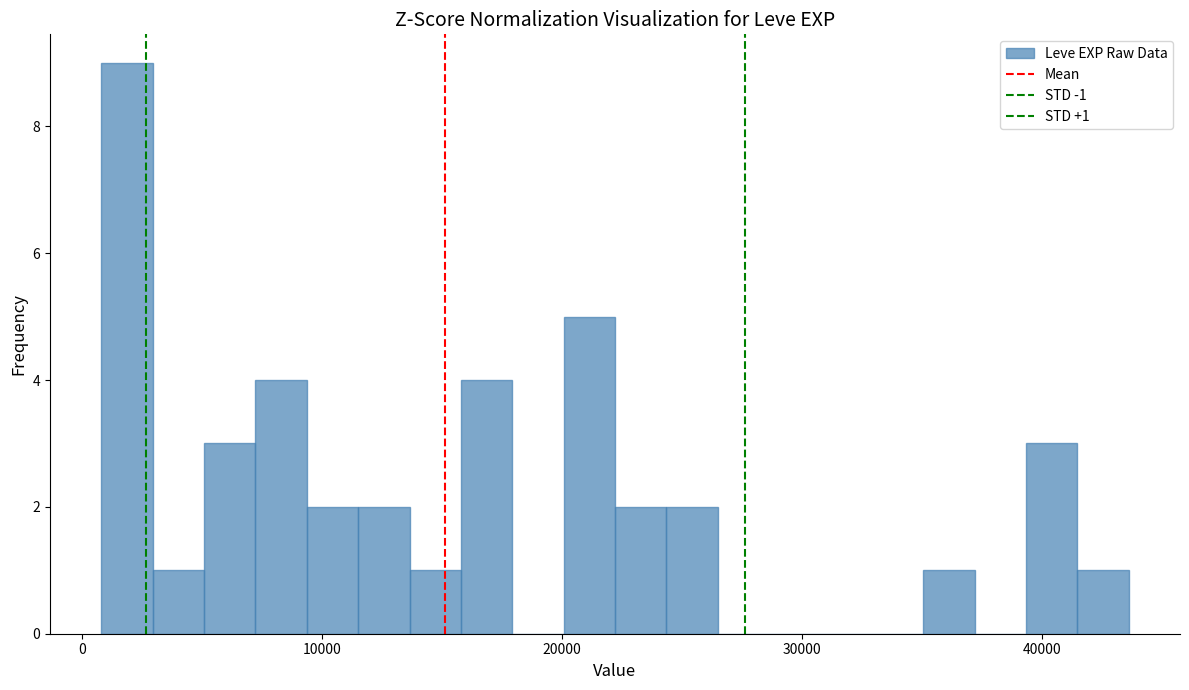

Read against the x-axis, roughly where is the centre of the tallest bar?

2000